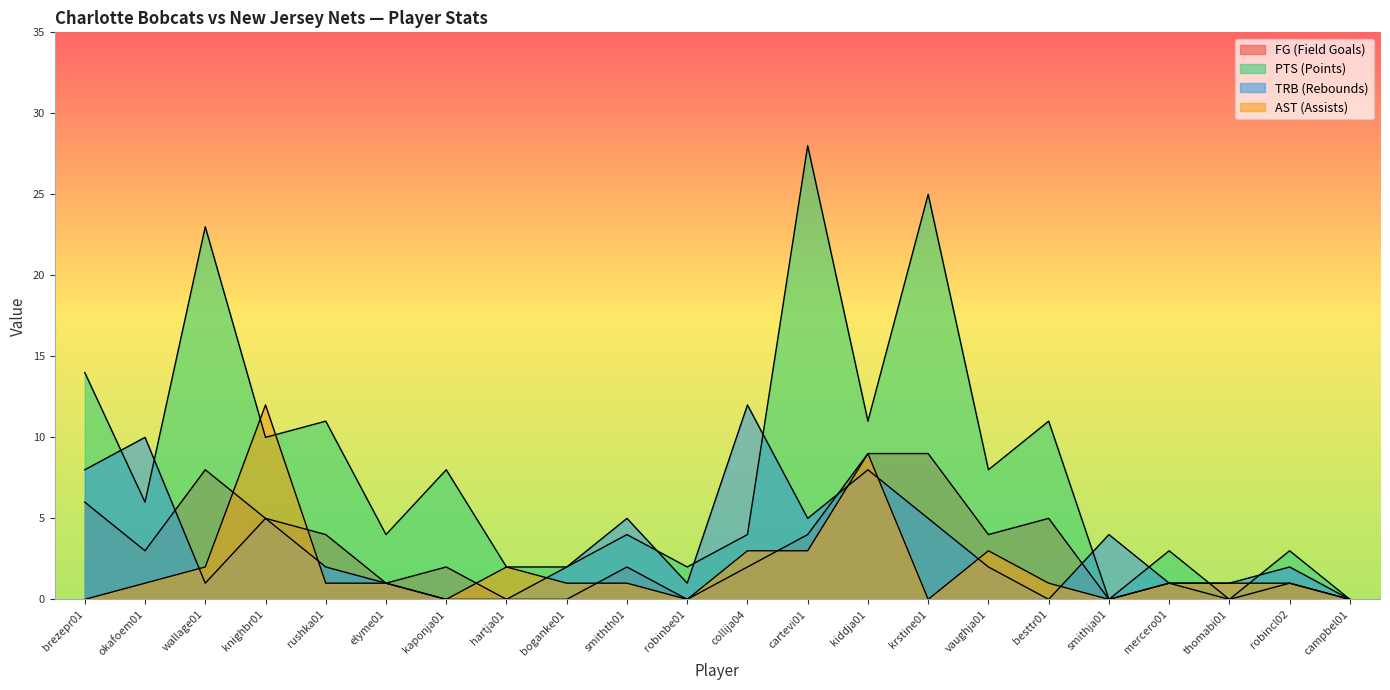

At which category is the sum across all series the highest?

cartevi01